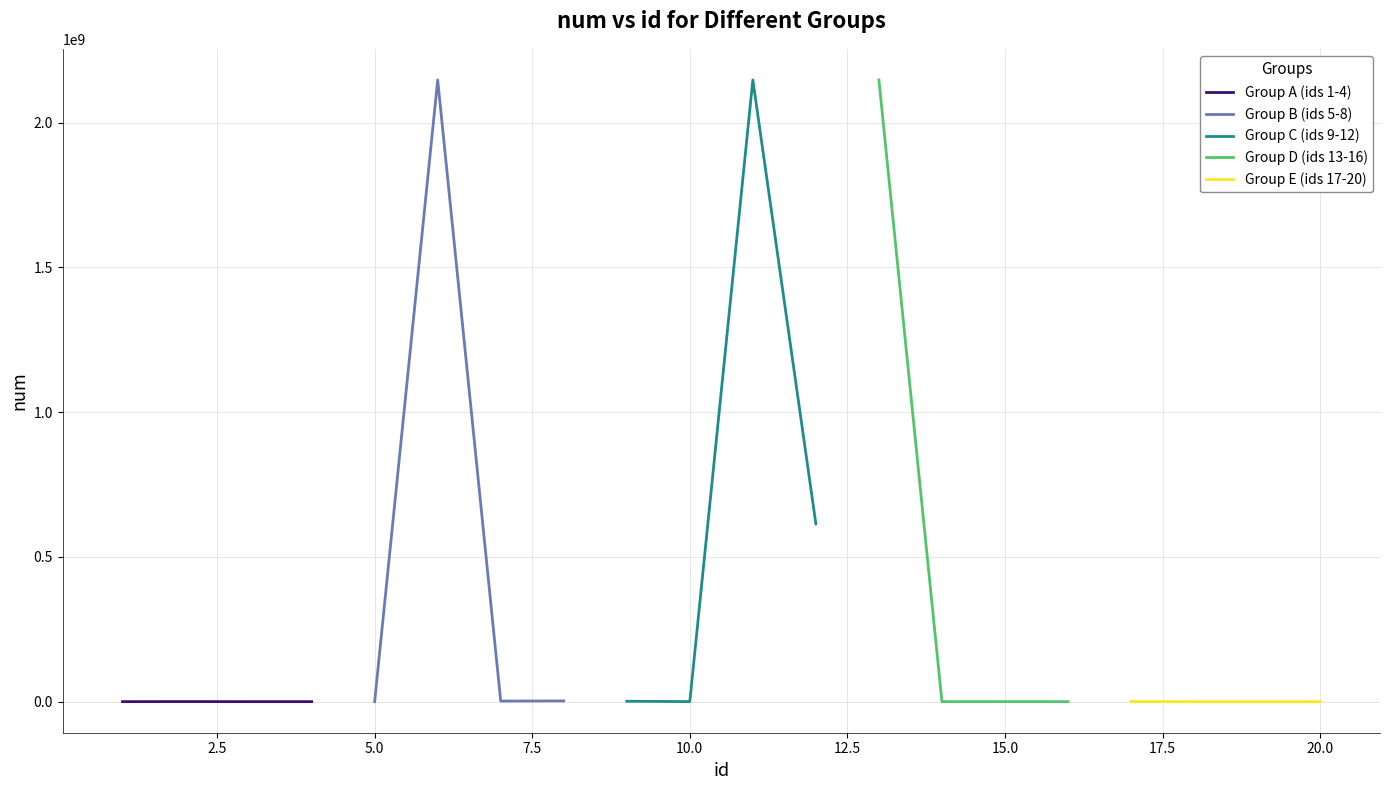

True or false: Group A (ids 1-4) has more than 1 interior local peaks.

False